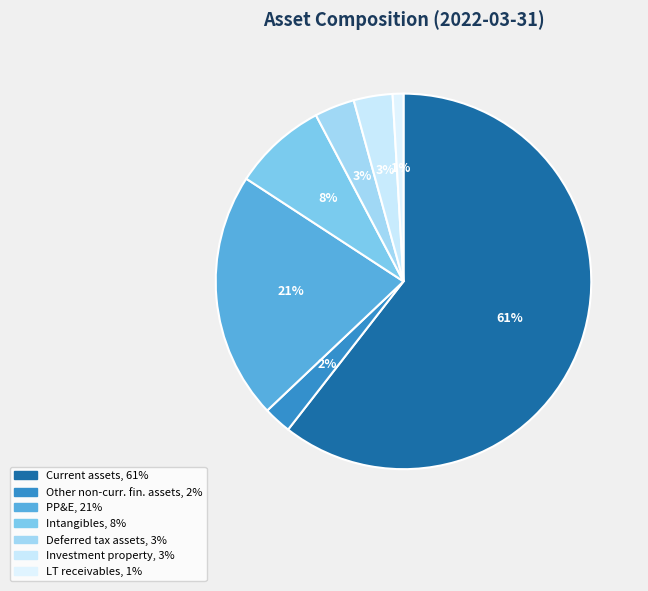

Is there a majority slice in this chart?

Yes